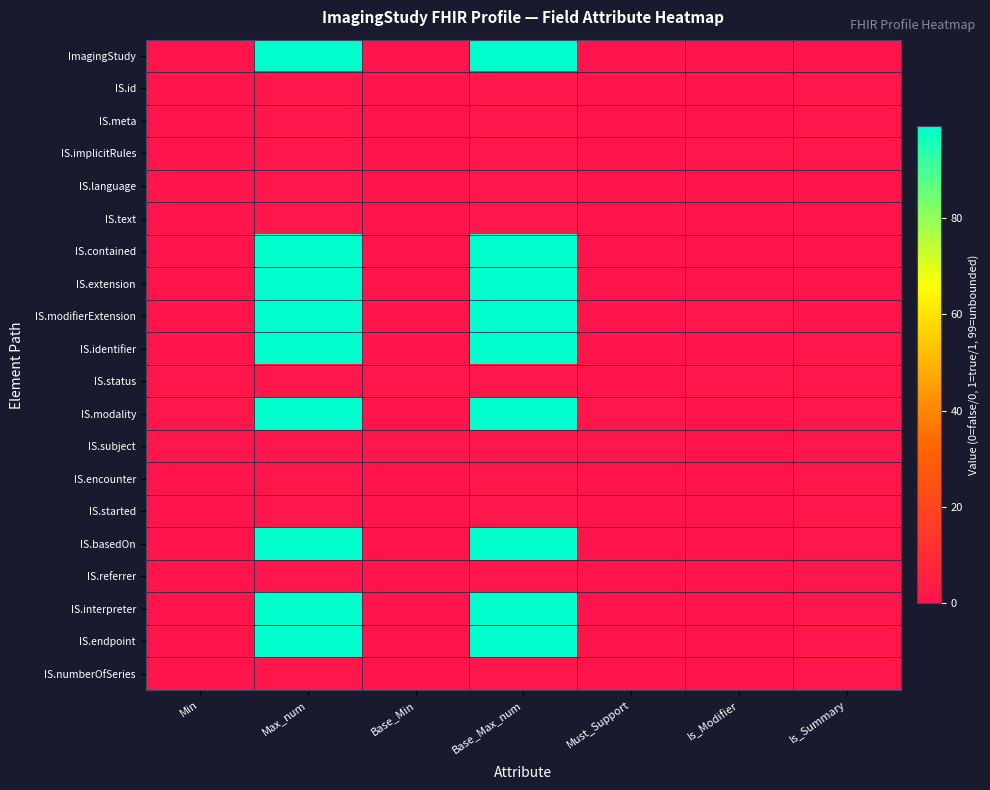

What is the spread (max minus min) of values at Base_Max_num?

98